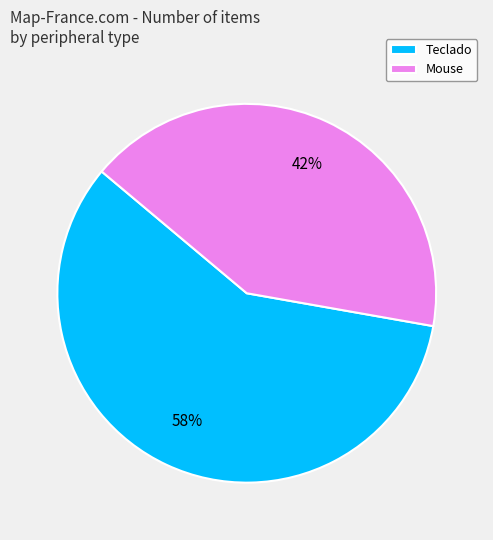

Between Mouse and Teclado, which is larger?

Teclado